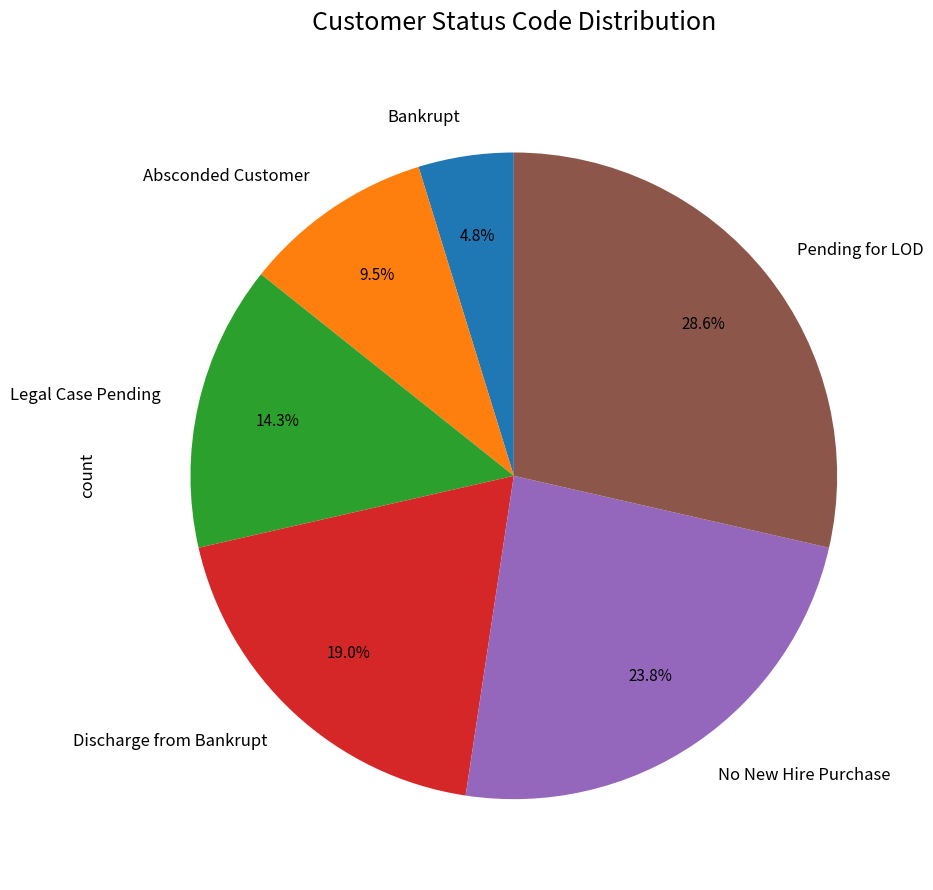

What is the largest slice in the pie chart?

Pending for LOD